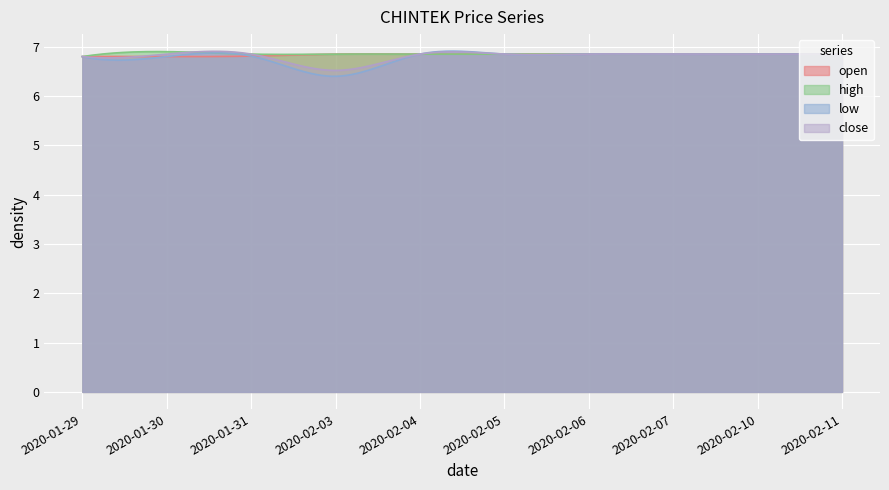

The value of high at 2020-02-06 is 6.8. True or false?

True